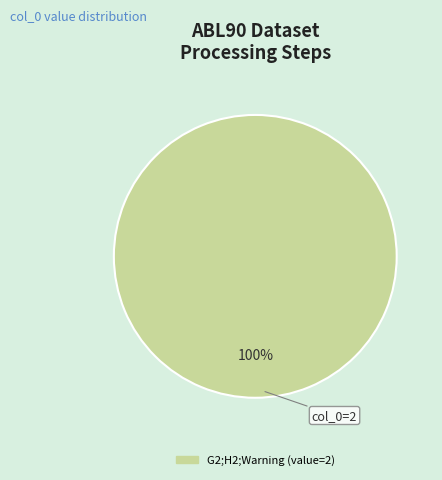

Is there any slice that represents more than half of the pie?

Yes